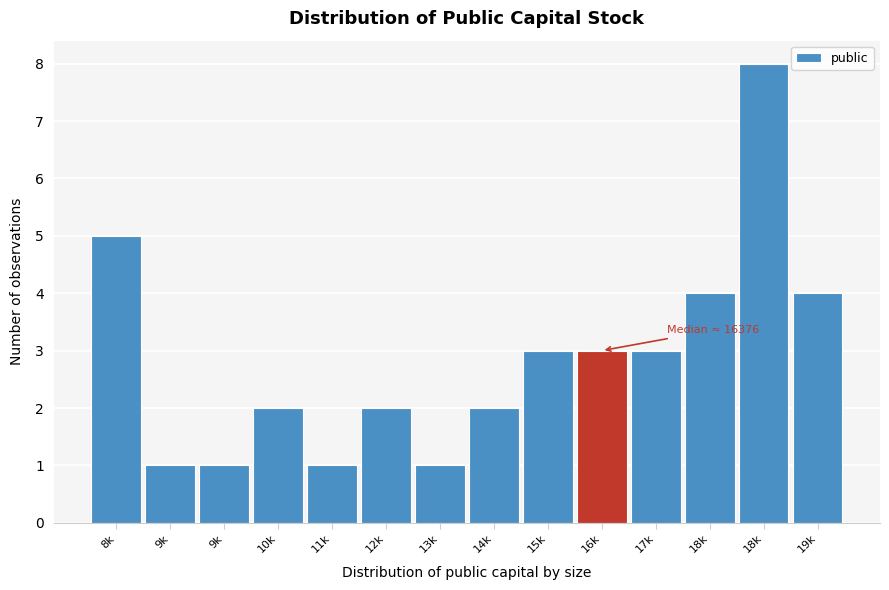

Count the number of data series in this chart.

1